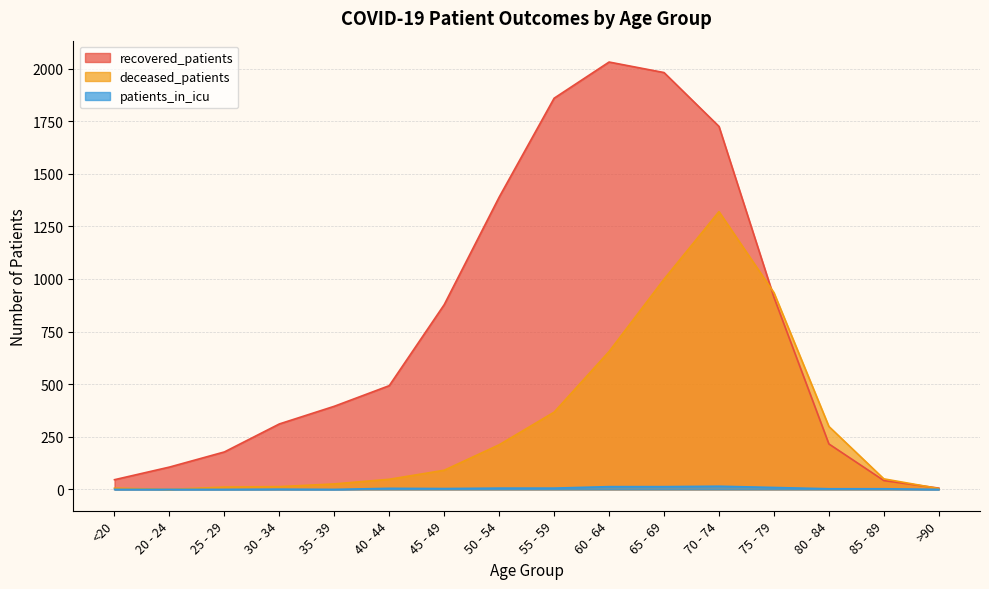

What is the label of the 3rd point from the left?

25 - 29